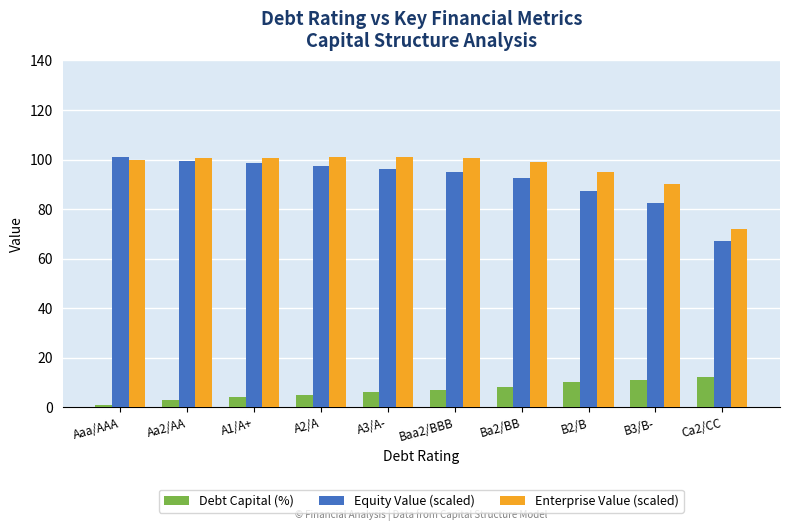

What position from the left is A2/A?

4